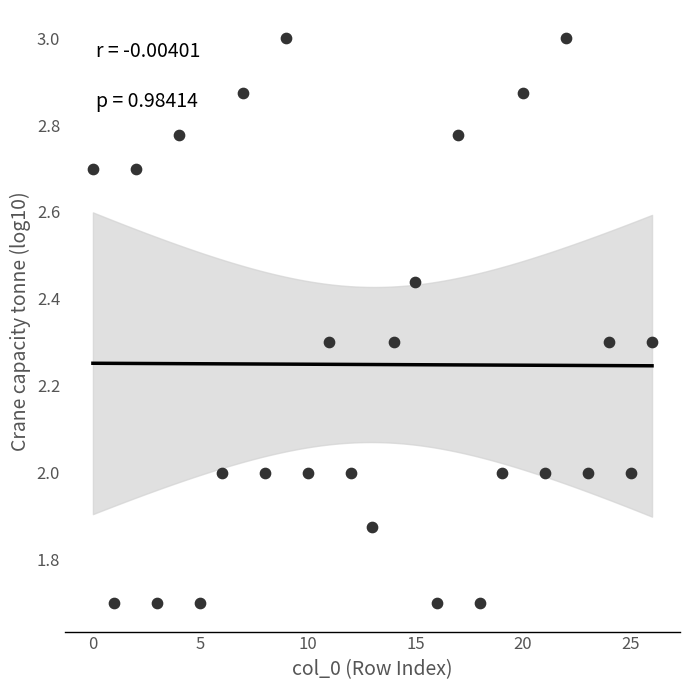

What is the range of Y values (max minus min)?

1.3